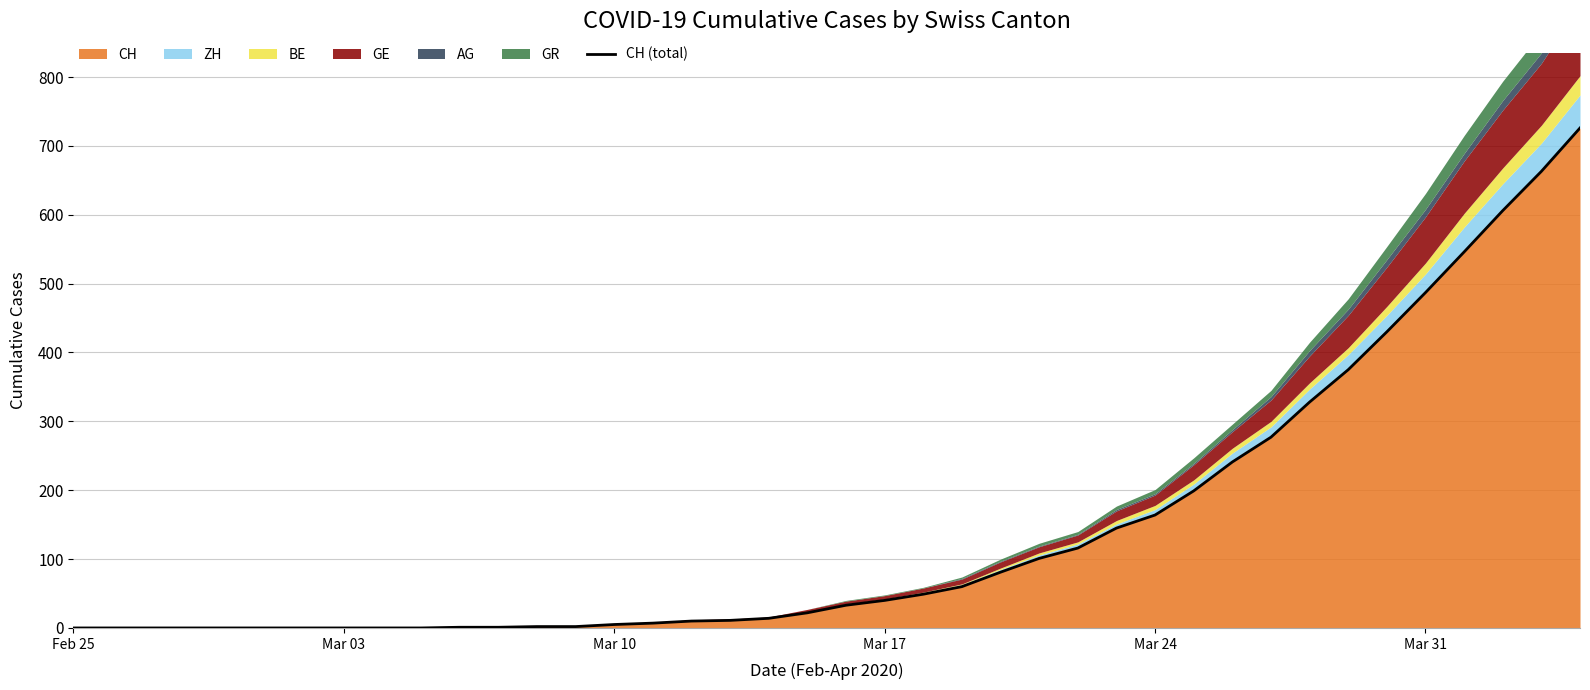

True or false: there are more than 0 points higher than both neighbors.

False